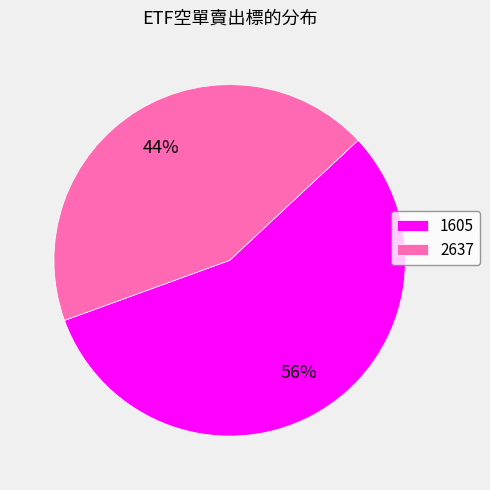

Rank the categories by value from lowest to highest.

2637, 1605